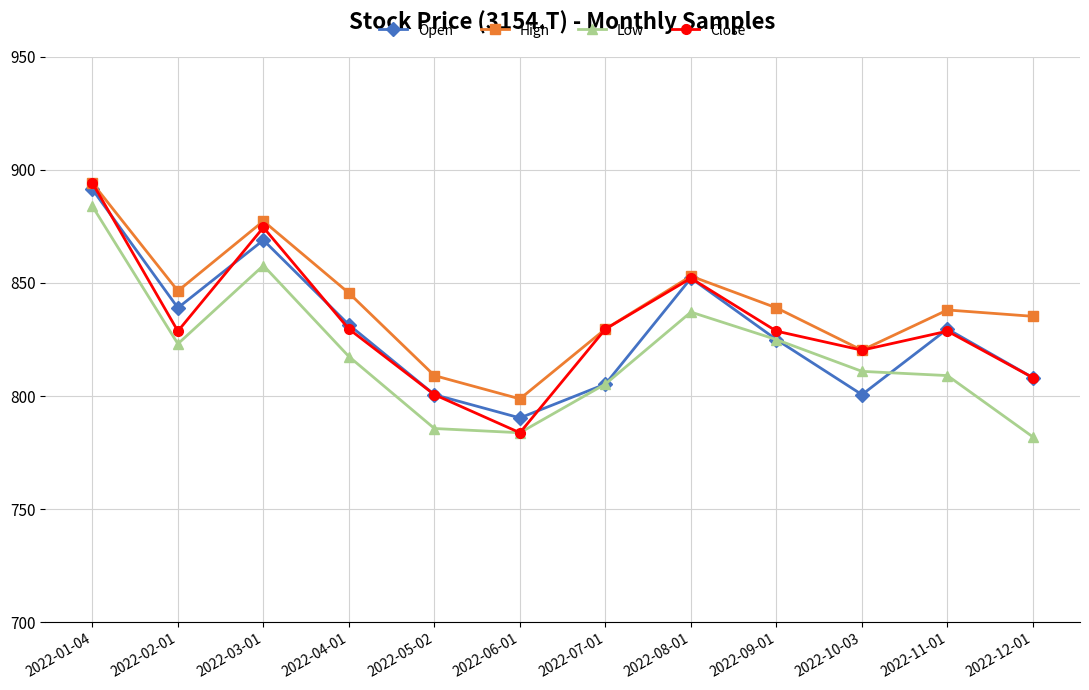

What is the difference between the maximum and minimum values in the Close series?

110.4